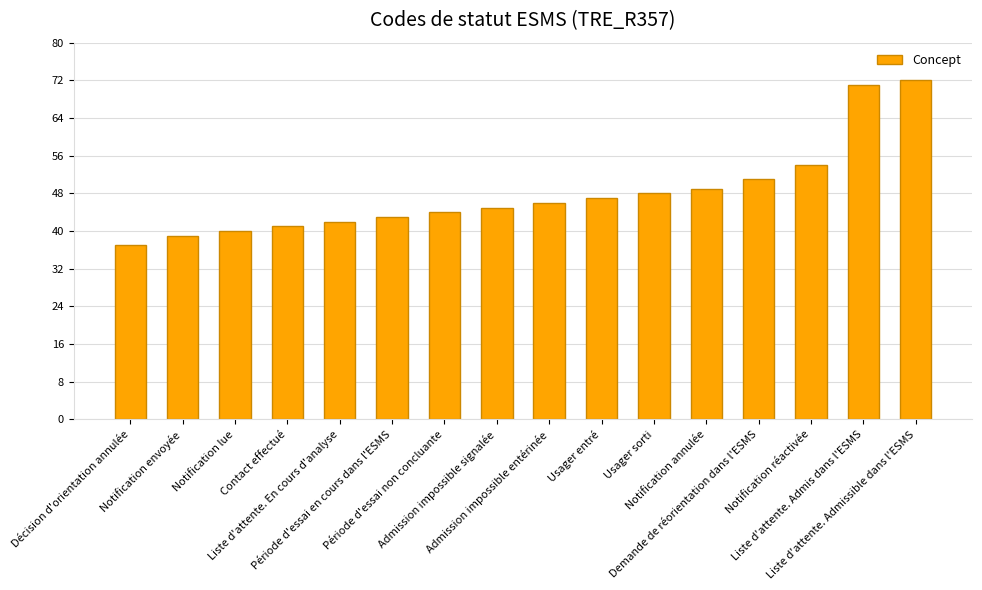

What is the difference between the maximum and minimum values?

35